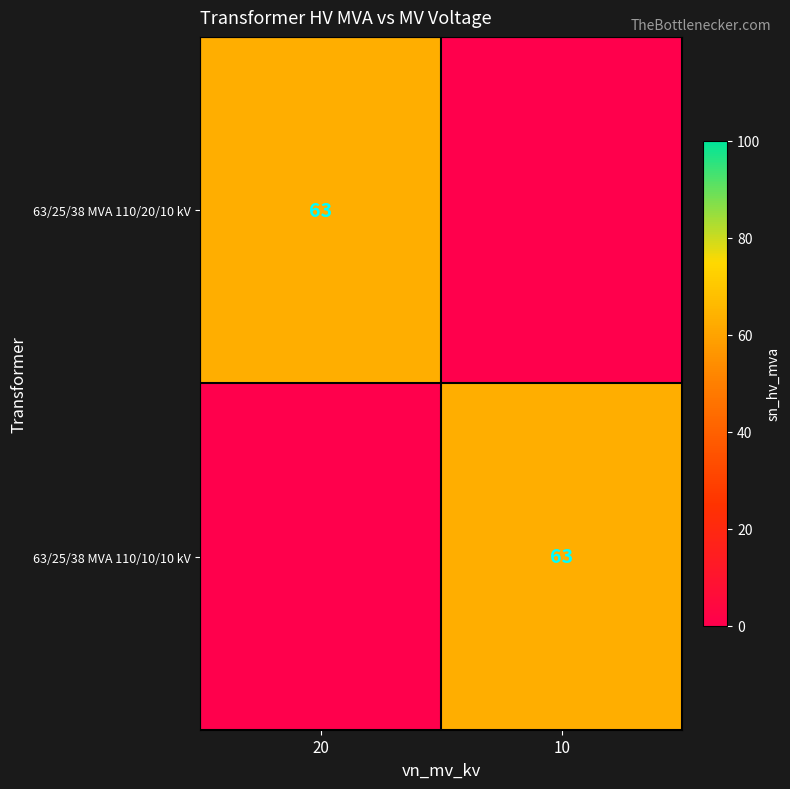

Is it true that 63/25/38 MVA 110/10/10 kV equals 63 at 10?

True